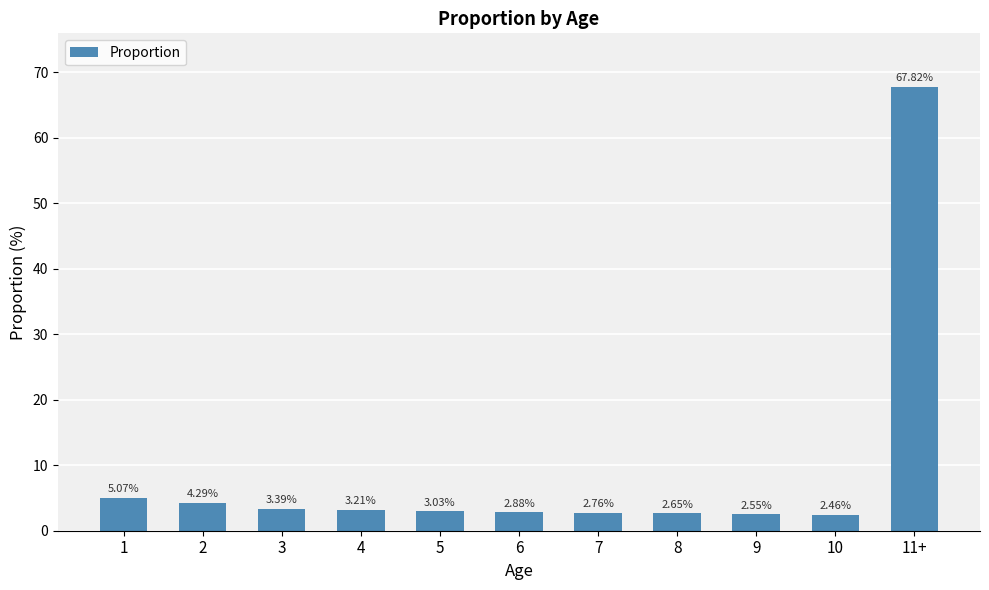

What is the sum of the values at 11+ and 6?

70.7